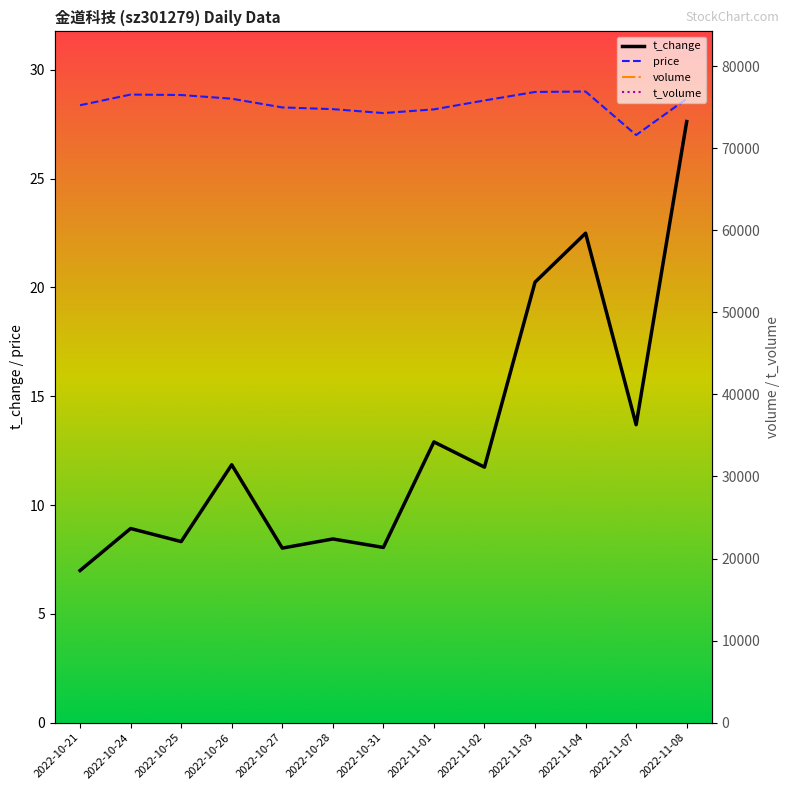

Between 2022-10-21 and 2022-10-26, which is larger?

2022-10-26